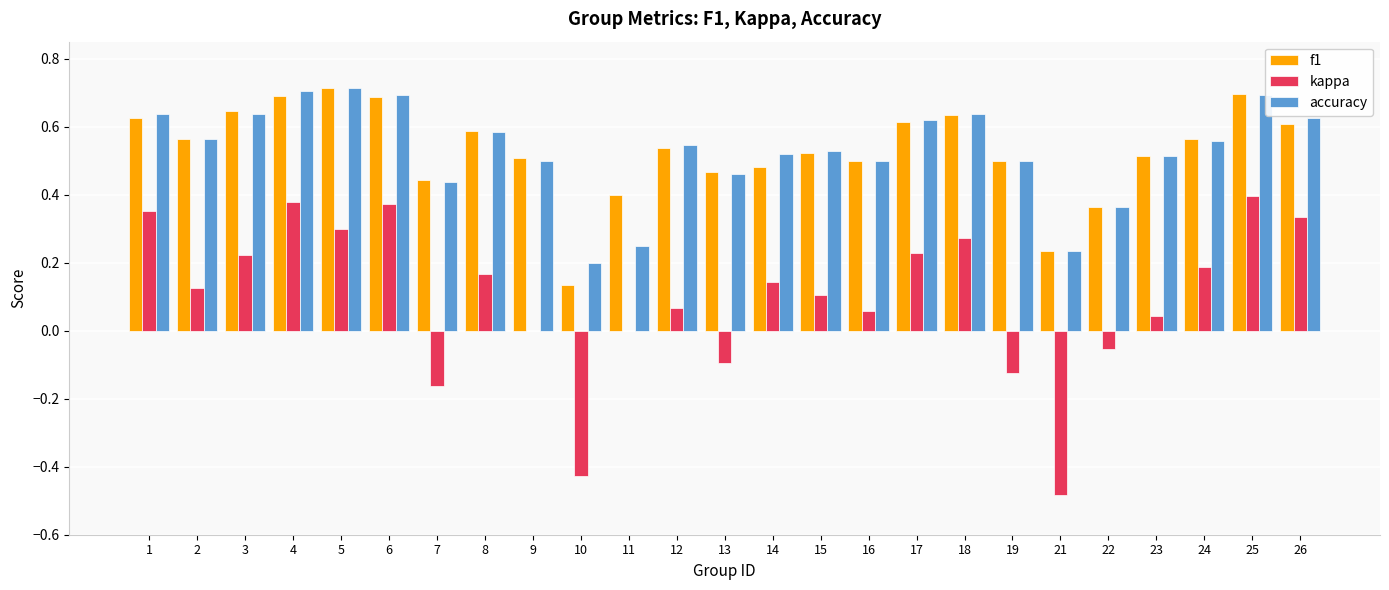

The value of accuracy at 13 is 0.5. True or false?

True